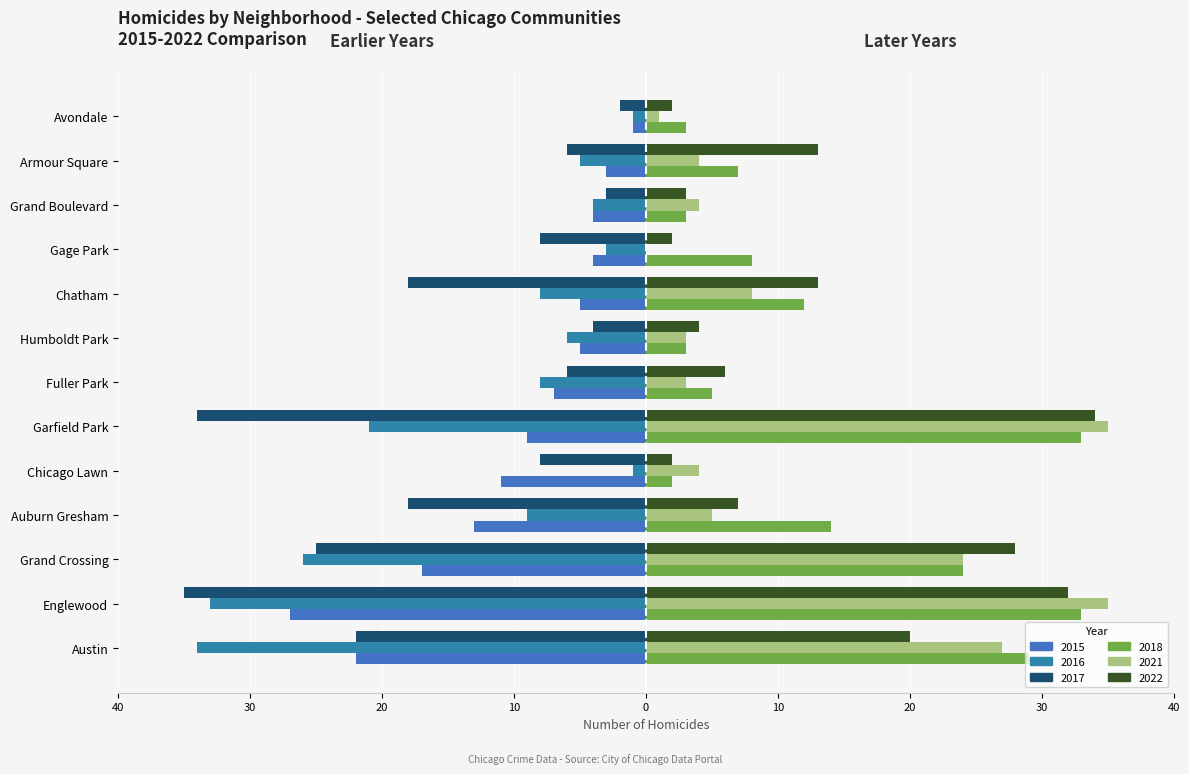

How many values in the 2022 series exceed 7?

6